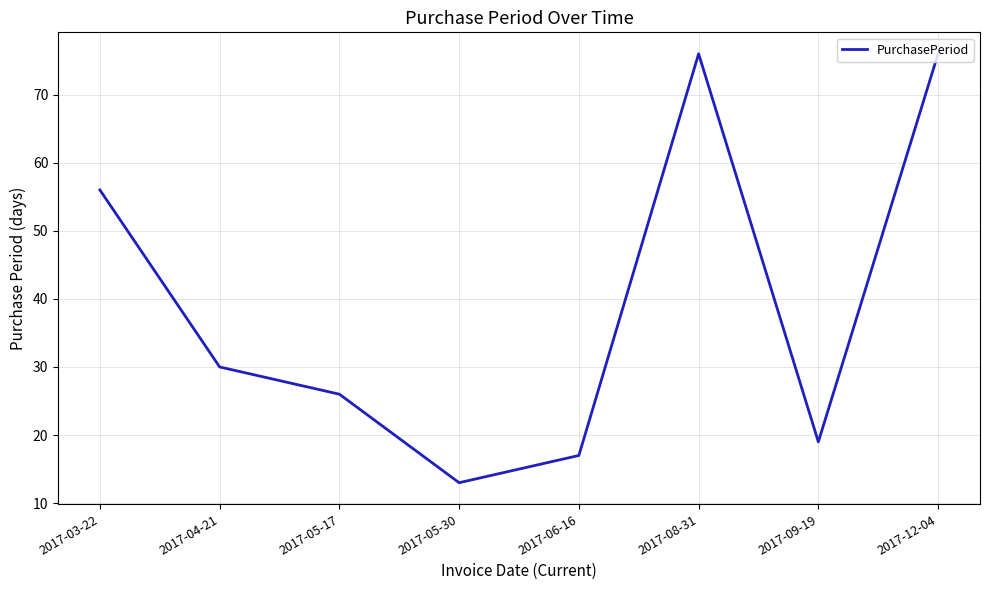

What position from the right is 2017-08-31?

3